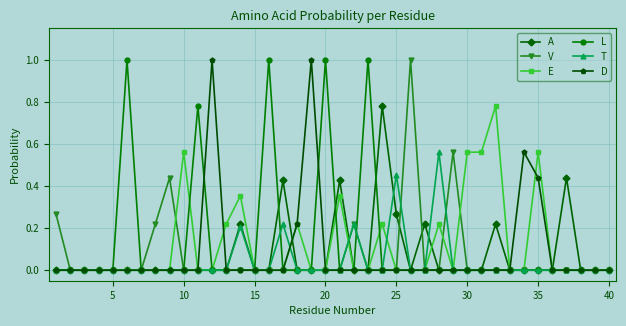

What is the maximum value shown in the chart?

1.0